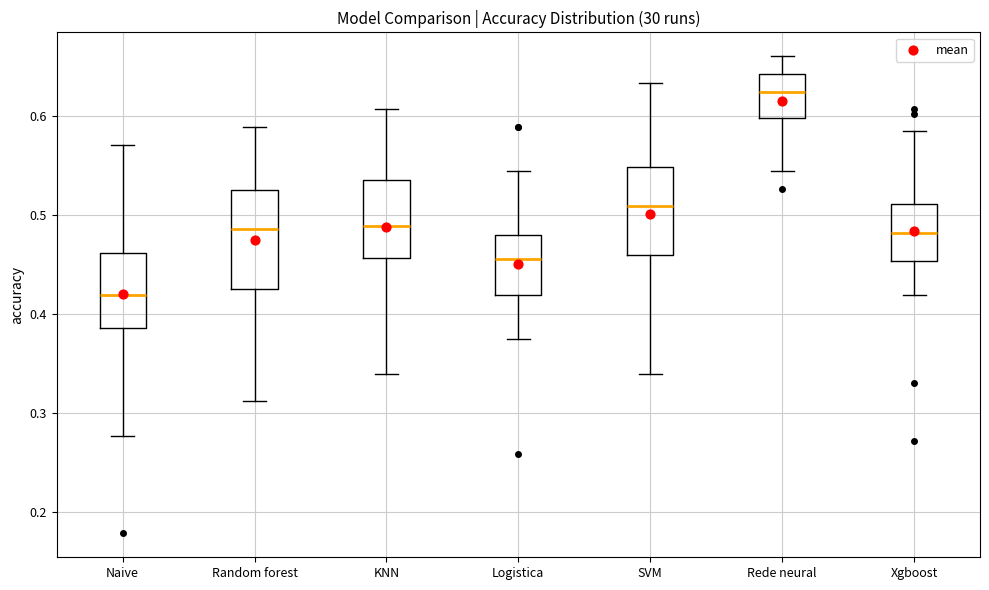

Reading left to right, read every box against the y-axis: the position of its median line, the range the box covers, and the ends of its whiskers. The values are not printed on the chart, so give them approximately, as read against the axis.

Naive: median 0.42, box 0.39 to 0.46, whiskers 0.28 to 0.57
Random forest: median 0.49, box 0.43 to 0.53, whiskers 0.31 to 0.59
KNN: median 0.49, box 0.46 to 0.54, whiskers 0.34 to 0.61
Logistica: median 0.46, box 0.42 to 0.48, whiskers 0.38 to 0.54
SVM: median 0.51, box 0.46 to 0.55, whiskers 0.34 to 0.63
Rede neural: median 0.63, box 0.60 to 0.64, whiskers 0.54 to 0.66
Xgboost: median 0.48, box 0.45 to 0.51, whiskers 0.42 to 0.58